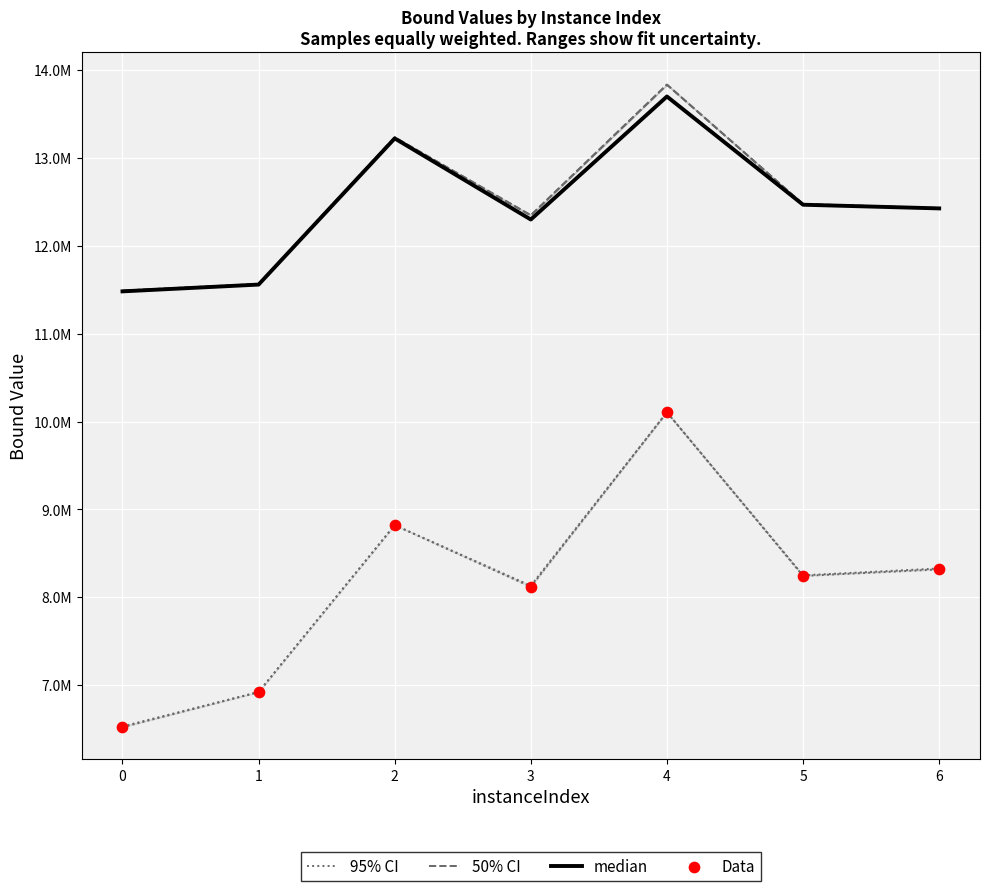

Which series contains the lowest Y value?

Data